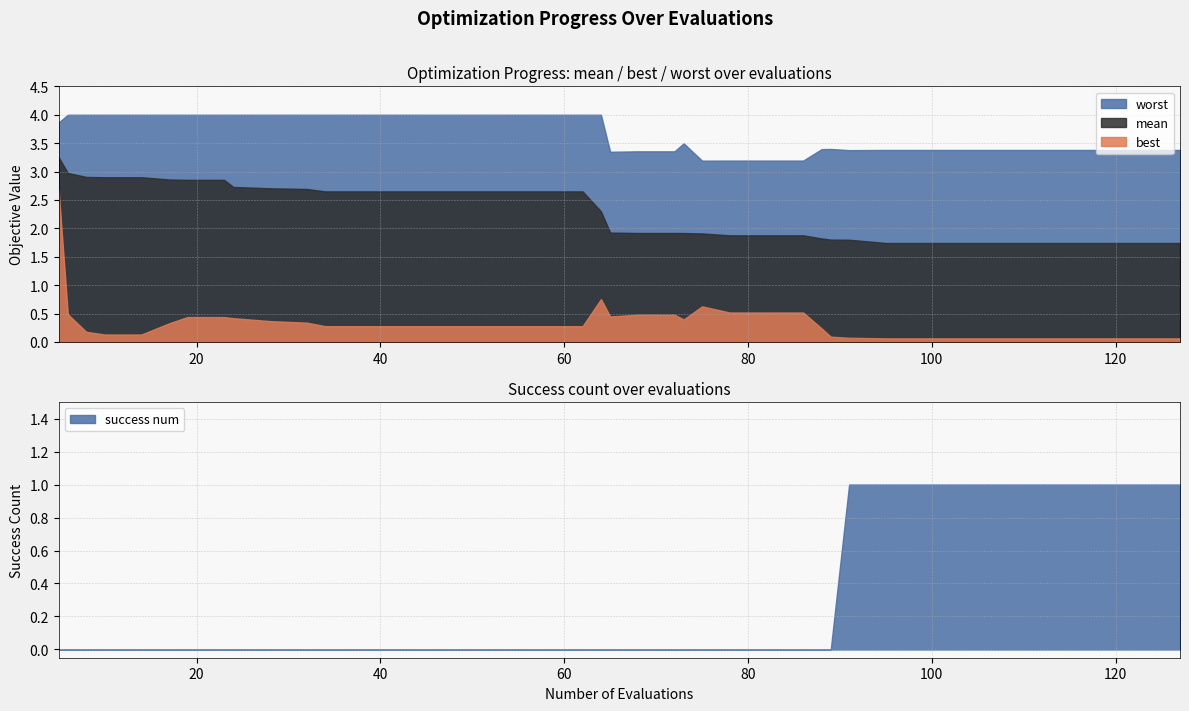

Rank the series at success_num from highest to lowest value.

evals, worst, mean, best, success_num